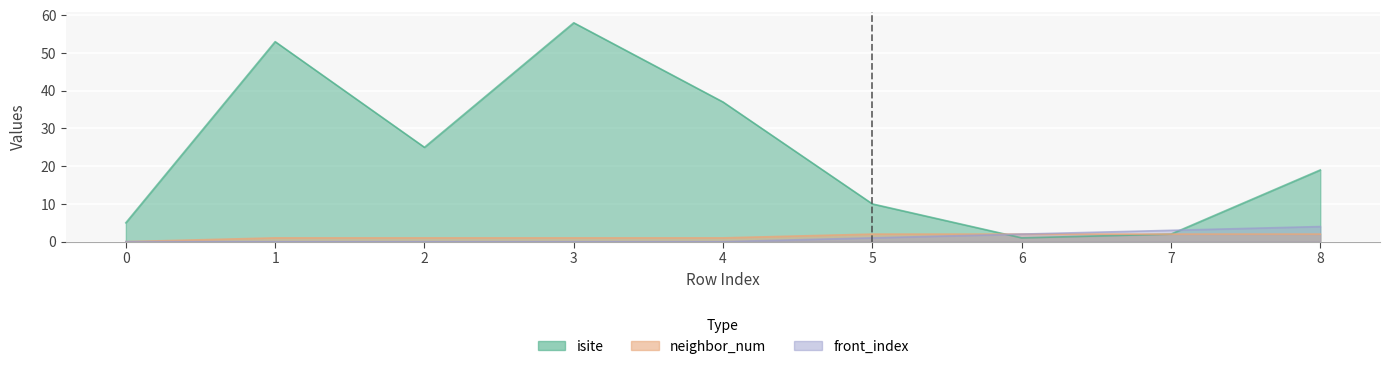

What is the average value of the isite series?

23